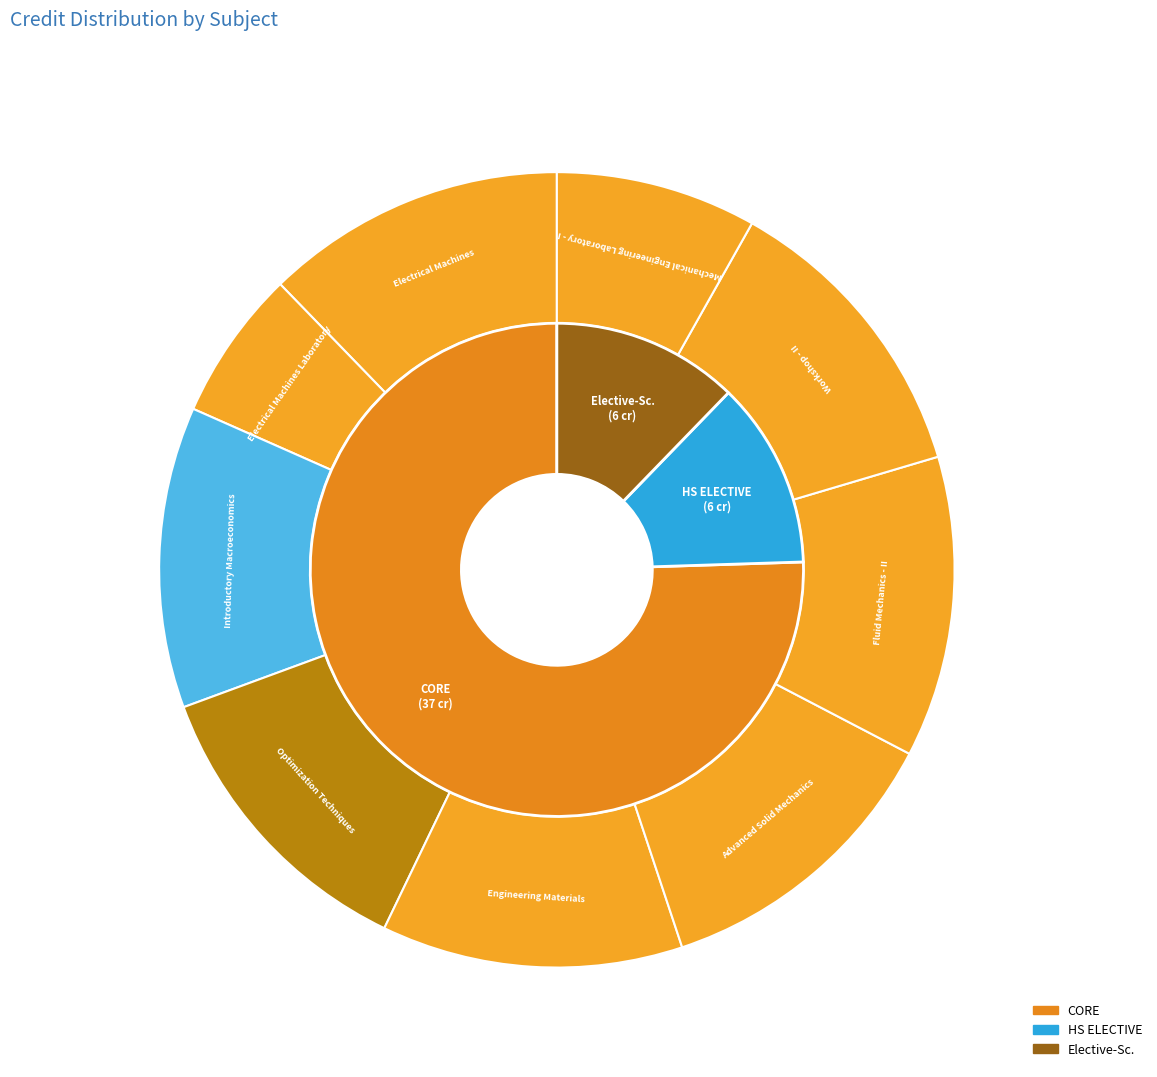

The Advanced Solid Mechanics slice represents 12% of the pie. True or false?

True